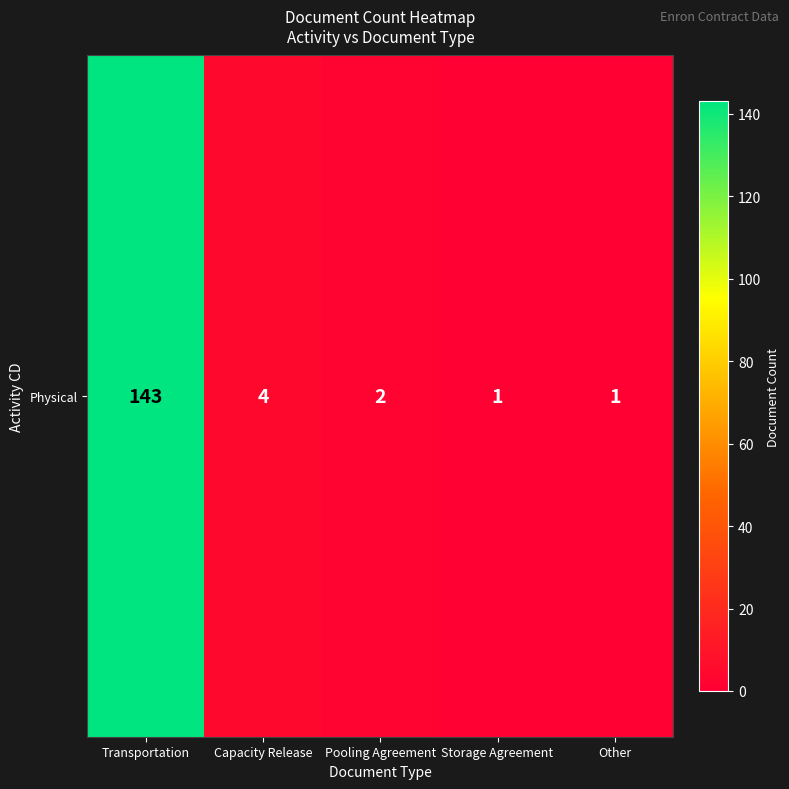

Where is the data nearest to the value 72?

Capacity Release